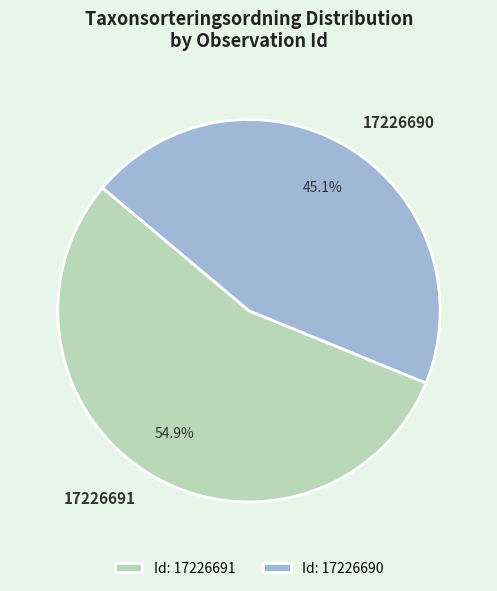

Which has a higher value, 17226690 or 17226691?

17226691